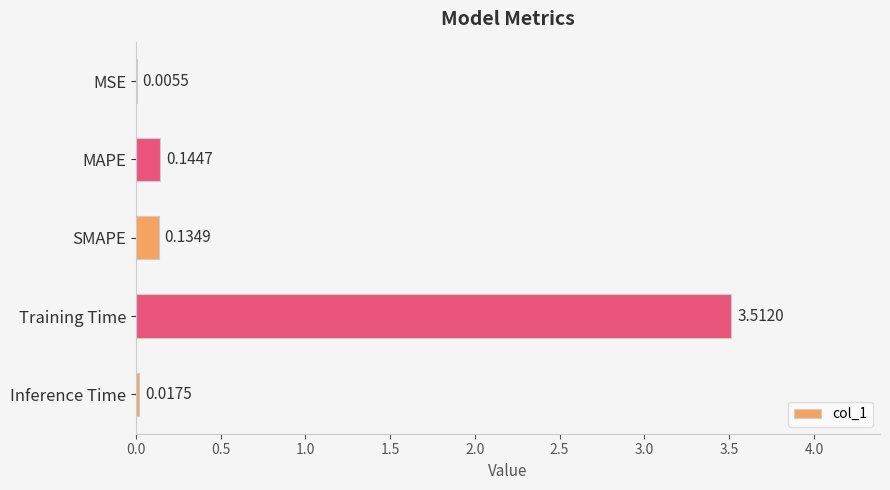

Which label corresponds to the largest value in the chart?

Training Time